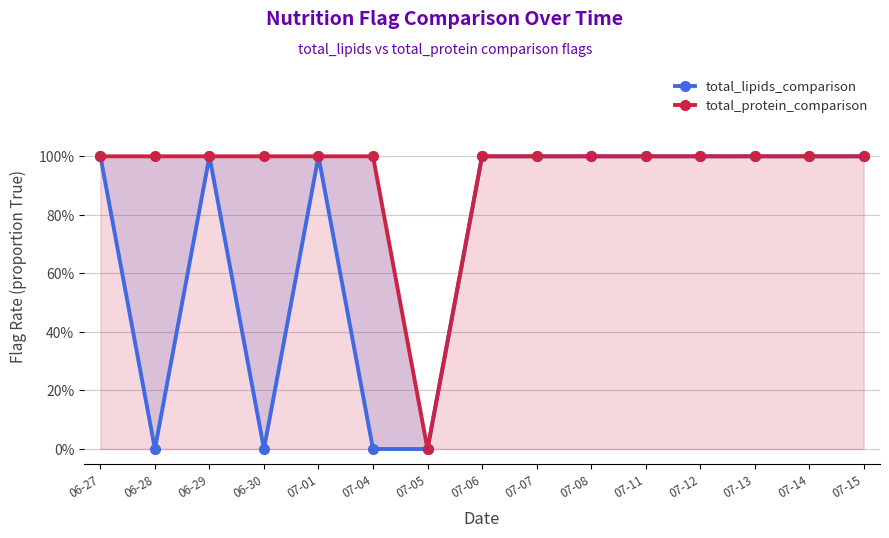

Which series has the largest range (max minus min)?

total_lipids_comparison